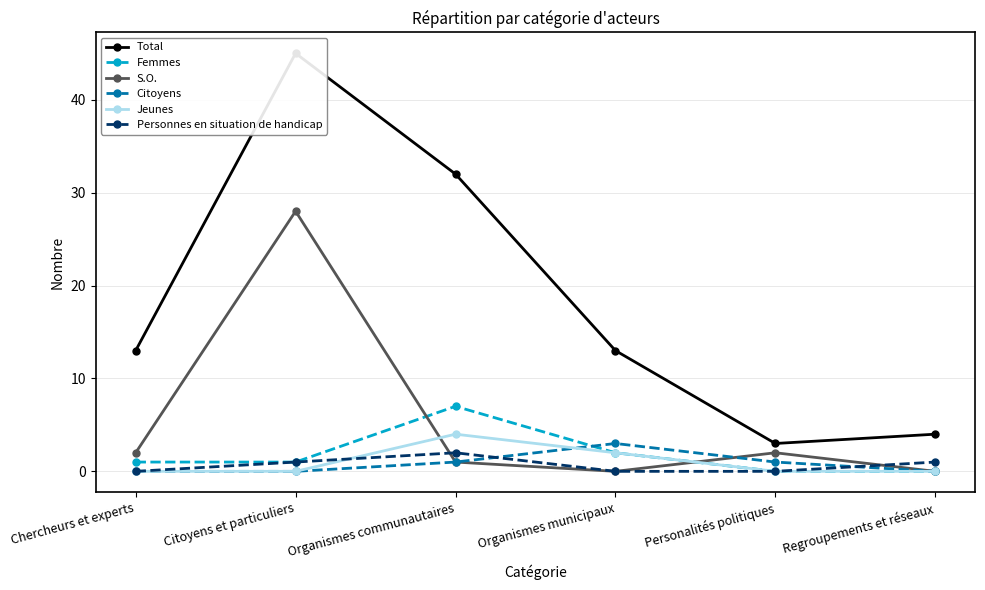

Which series has the largest total across all categories?

Total